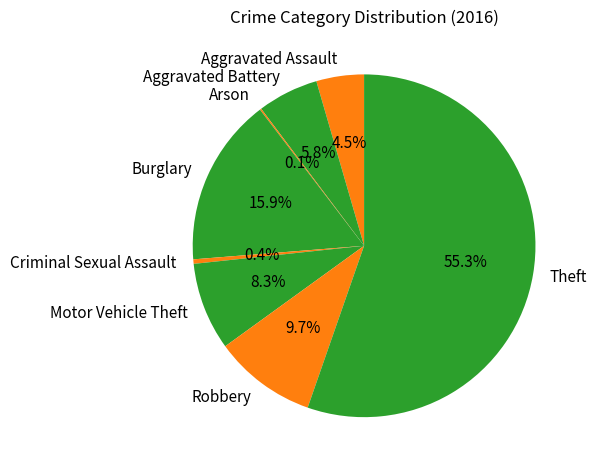

Which has a higher value, Criminal Sexual Assault or Aggravated Assault?

Aggravated Assault